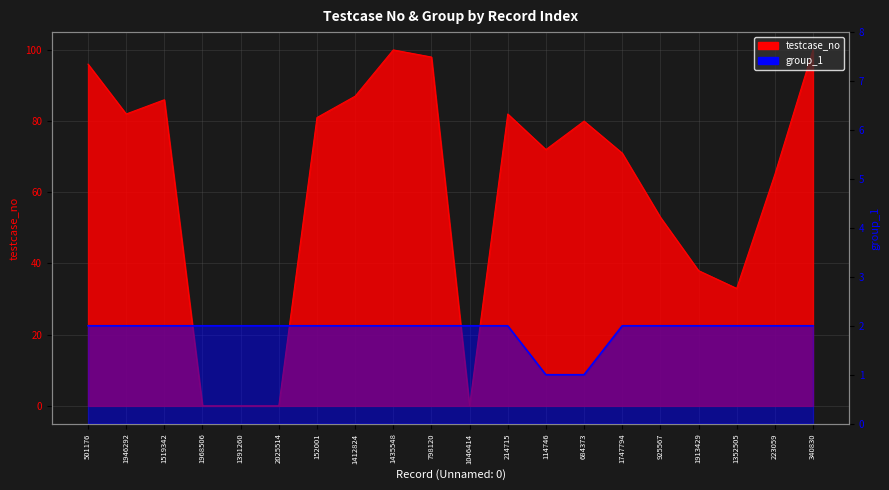

True or false: group_1 has more than 2 interior local peaks.

False